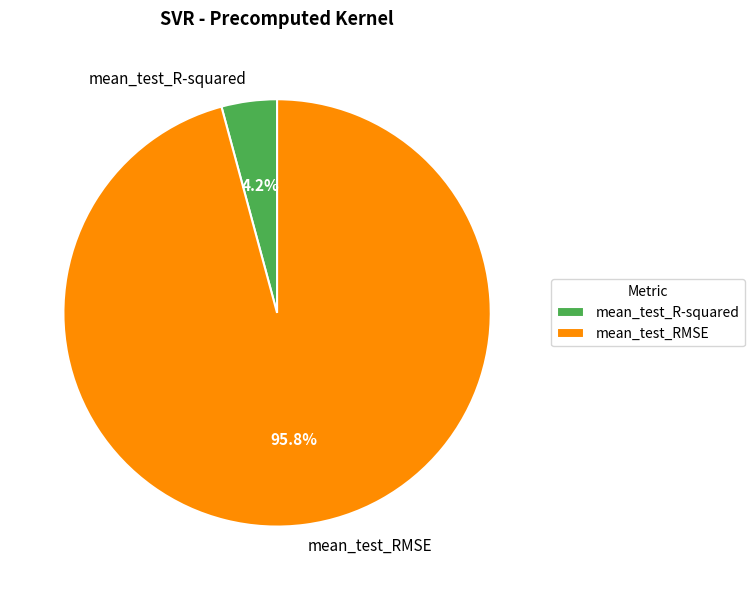

Count the number of slices in the pie.

2